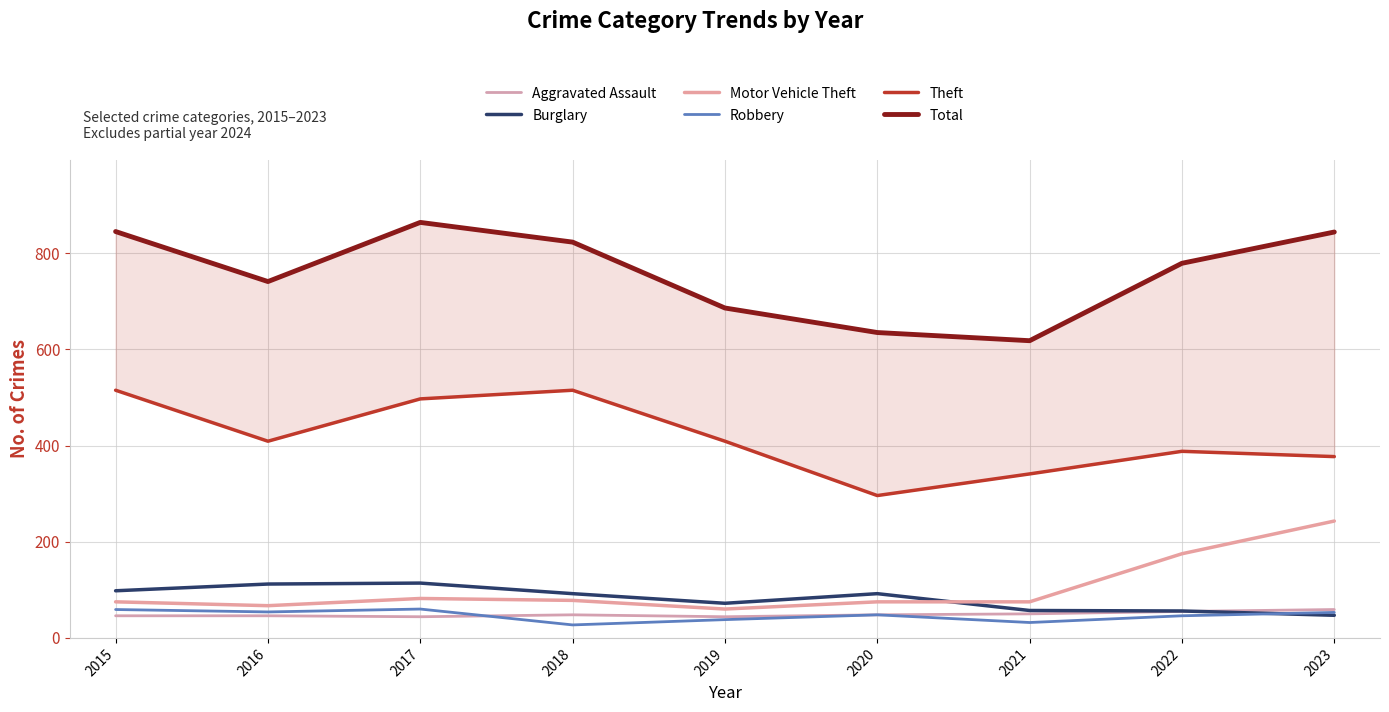

Is this an area chart (filled region under the line)?

No